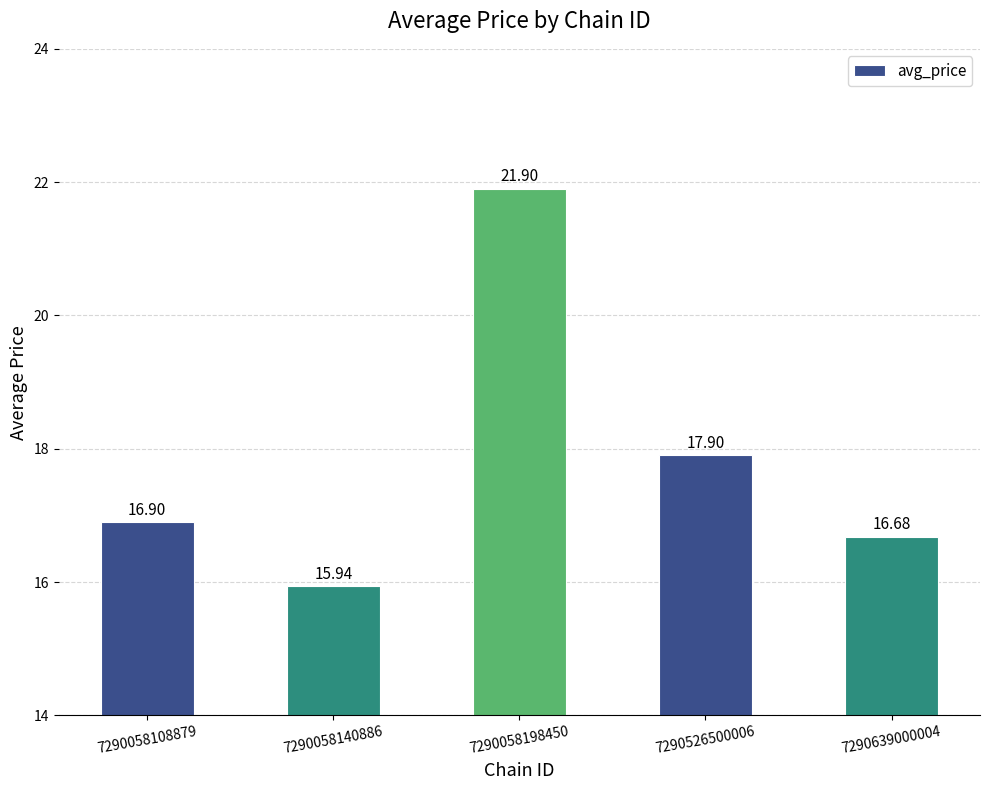

Reading left to right, extract all data points from this chart.

7290058108879=16.9	7290058140886=15.9	7290058198450=21.9	7290526500006=17.9	7290639000004=16.7